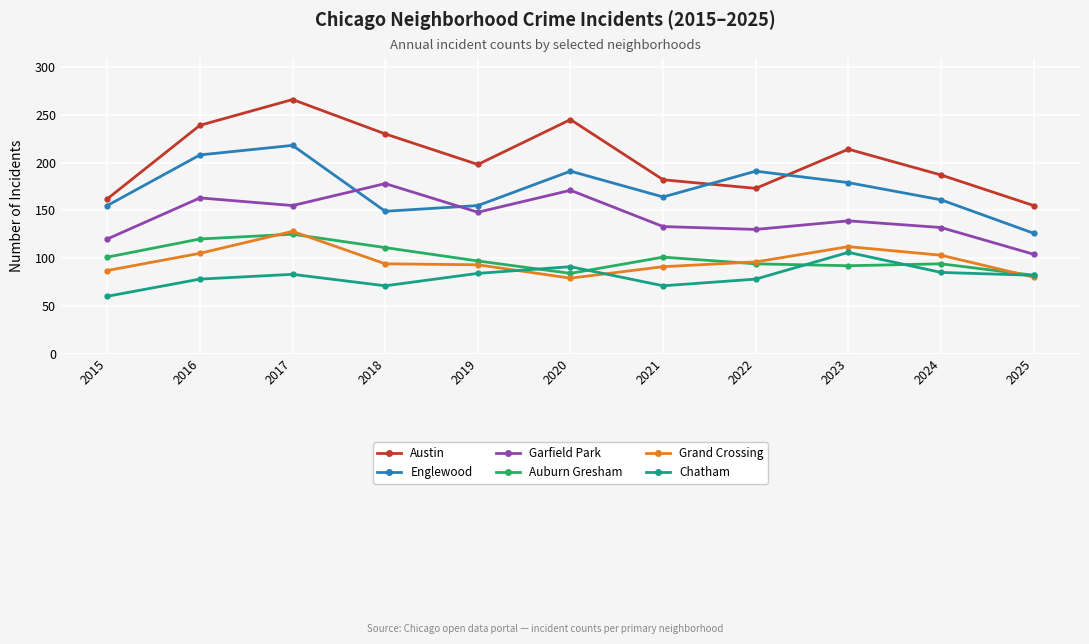

What is the value of the Grand Crossing point at the 2nd from the left?

105